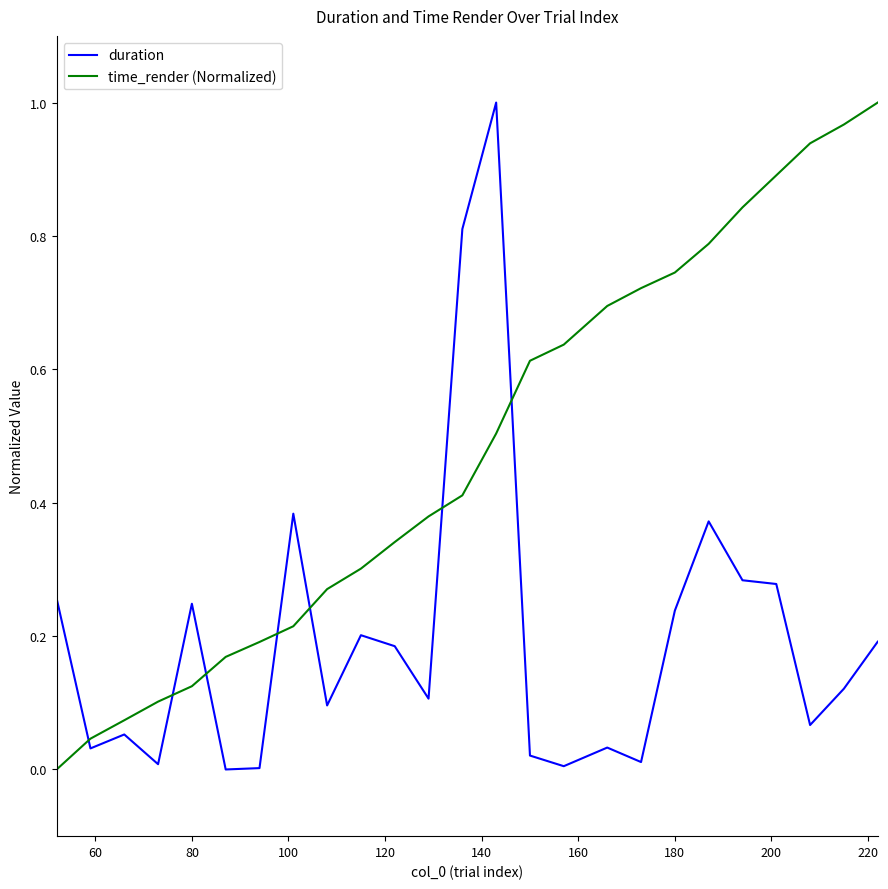

Which series has the largest total across all categories?

time_render (Normalized)